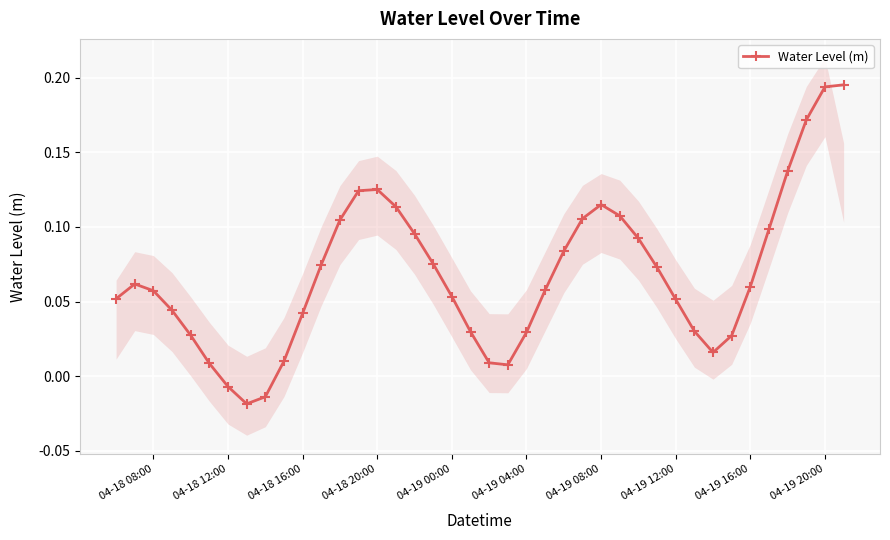

How many series are shown in this chart?

1